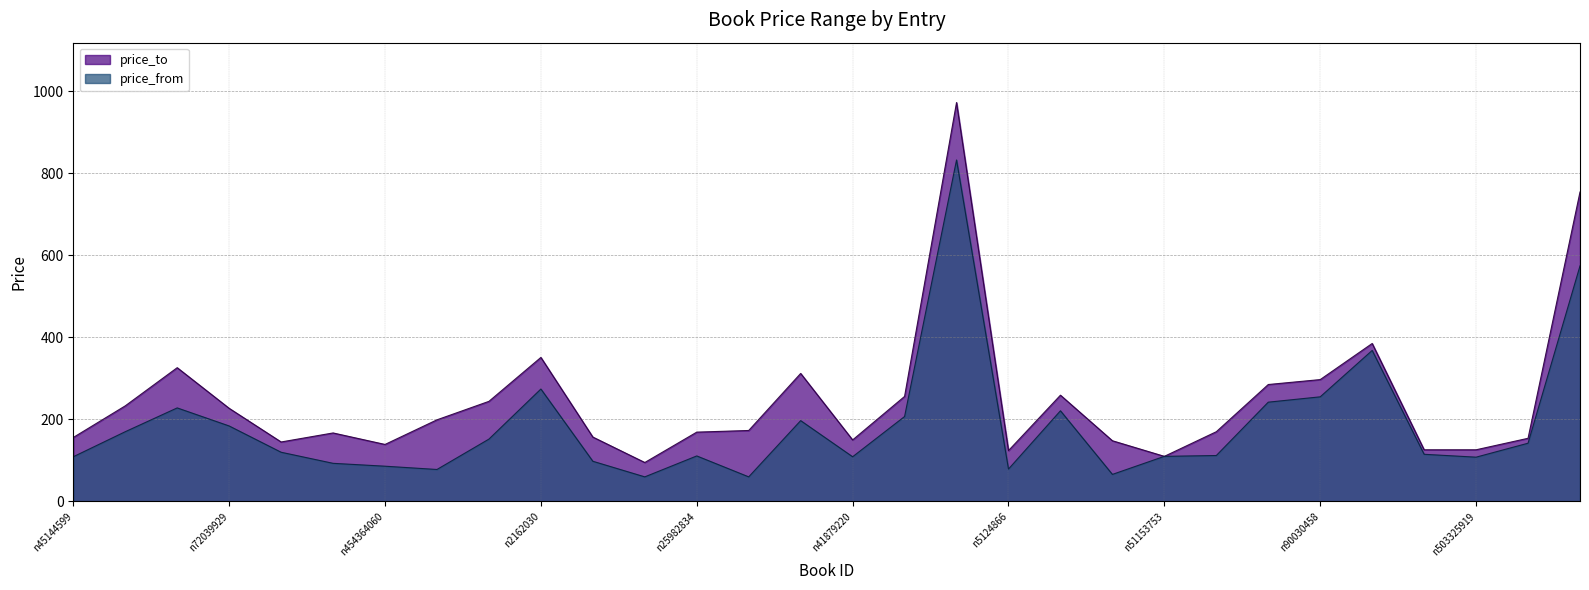

What is the difference between the highest and lowest values at n230184934?

11